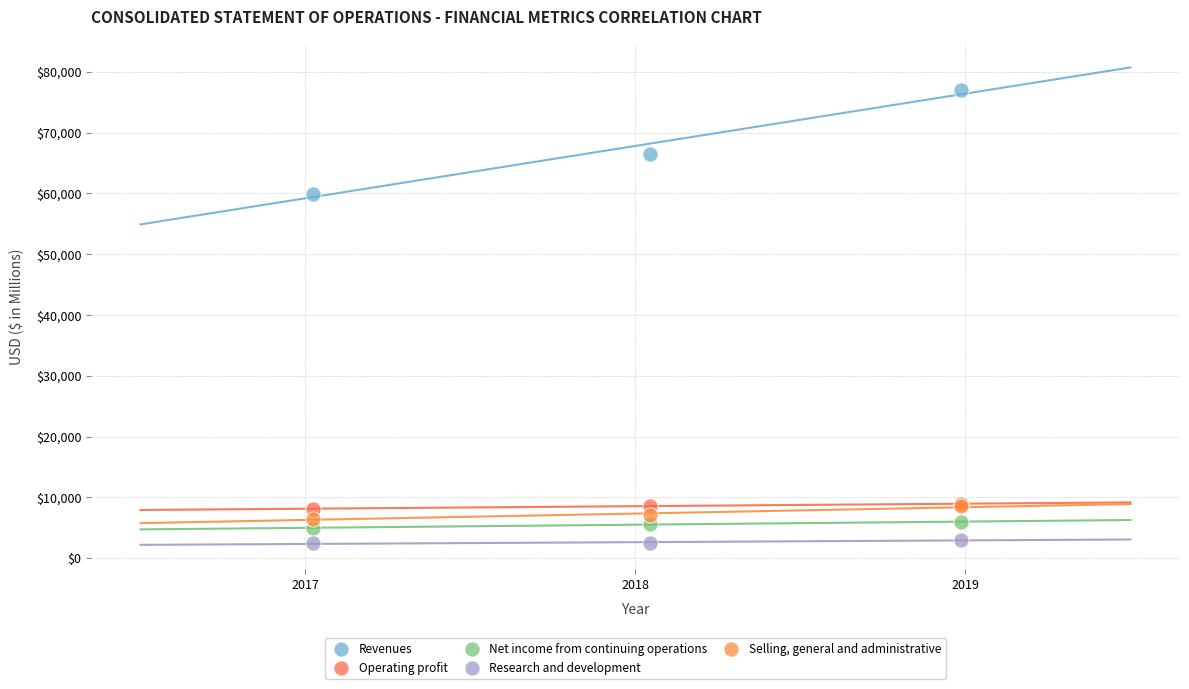

Across all series, what Y value is closest to 39736?

59837